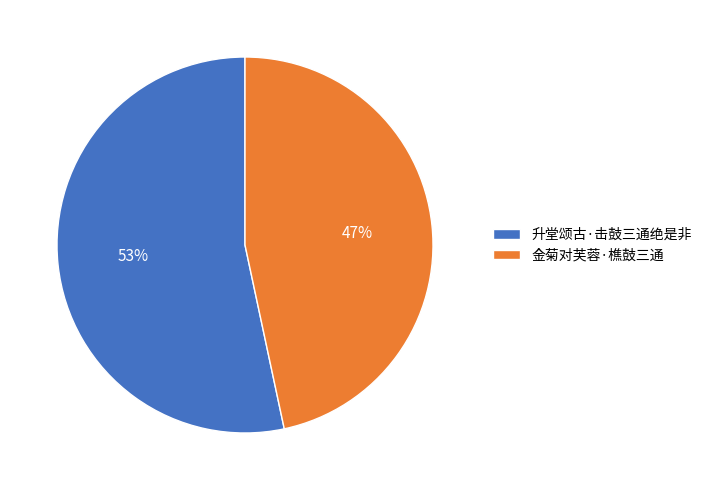

Is there any slice that represents more than half of the pie?

Yes